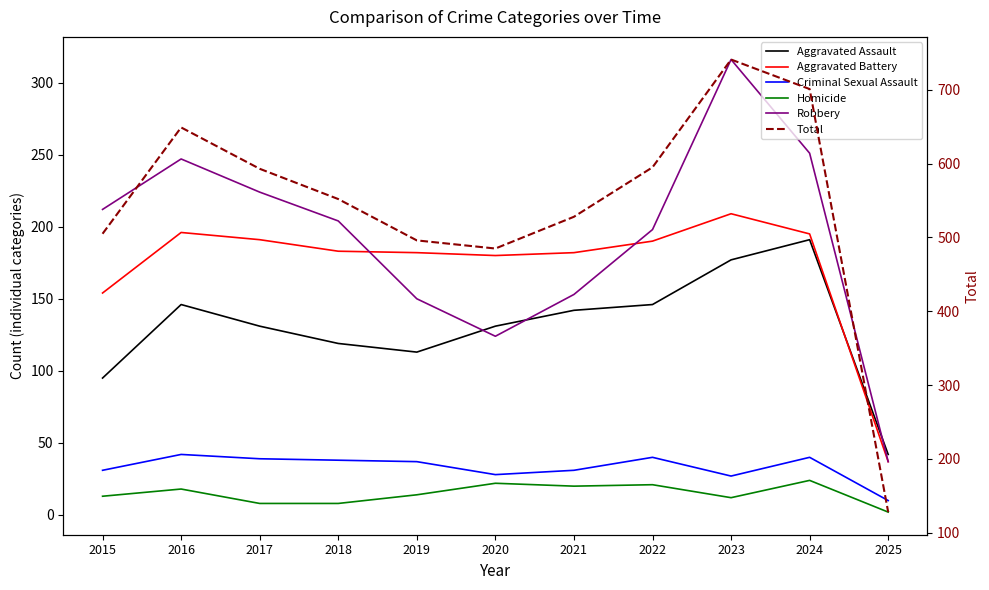

What is the difference between the Total values at 2020 and 2017?

108